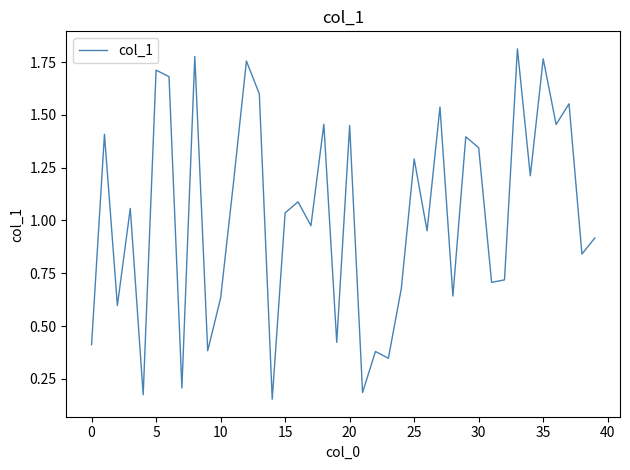

Does the chart have visible grid lines?

No